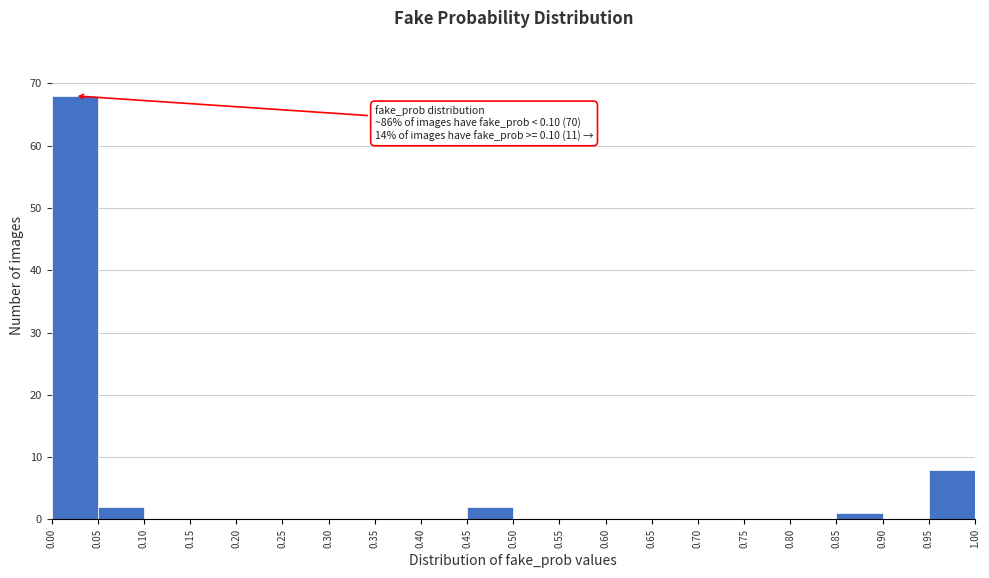

Which range on the x-axis has the tallest bar?

0.00 to 0.05